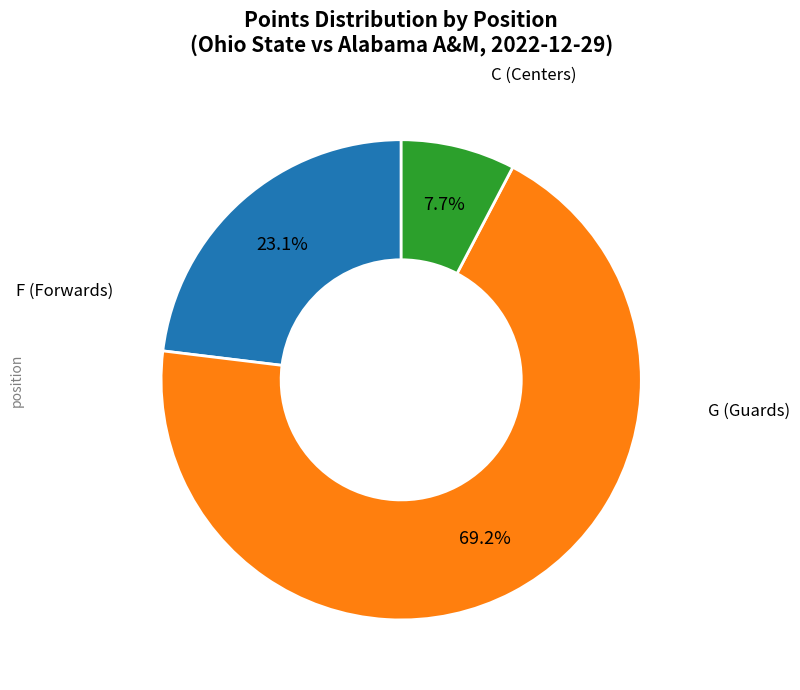

Count the number of slices in the pie.

3